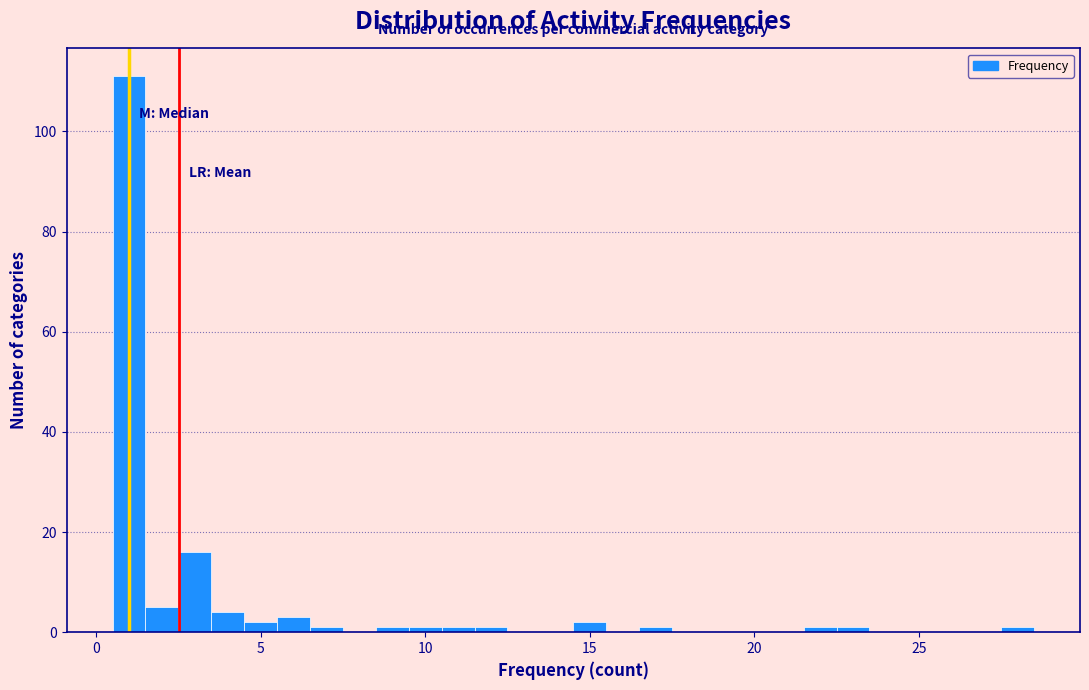

Read against the x-axis, roughly where is the centre of the tallest bar?

1.0